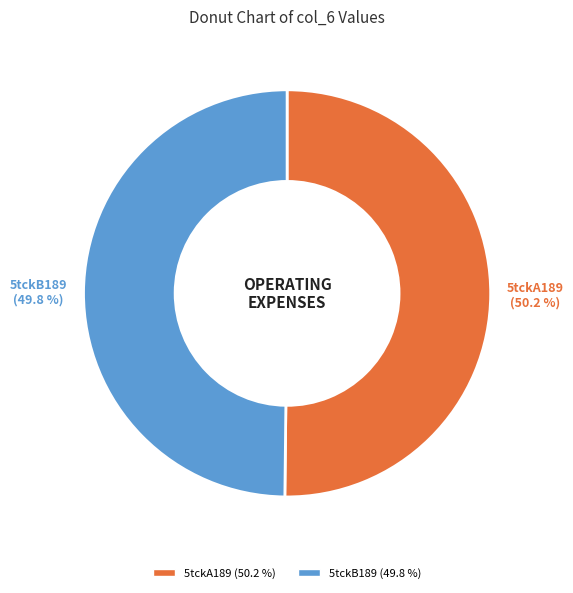

Is it true that 5tckA189 is 37% of the pie?

False